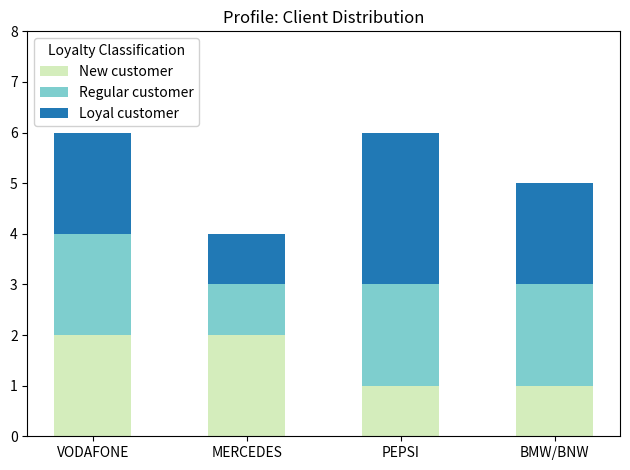

Is it true that New customer equals 3 at VODAFONE?

False